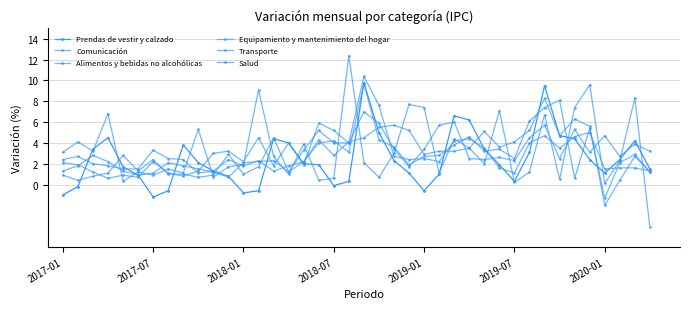

Rank the series by their maximum value, from highest to lowest.

Comunicación, Transporte, Prendas de vestir y calzado, Equipamiento y mantenimiento del hogar, Salud, Alimentos y bebidas no alcohólicas